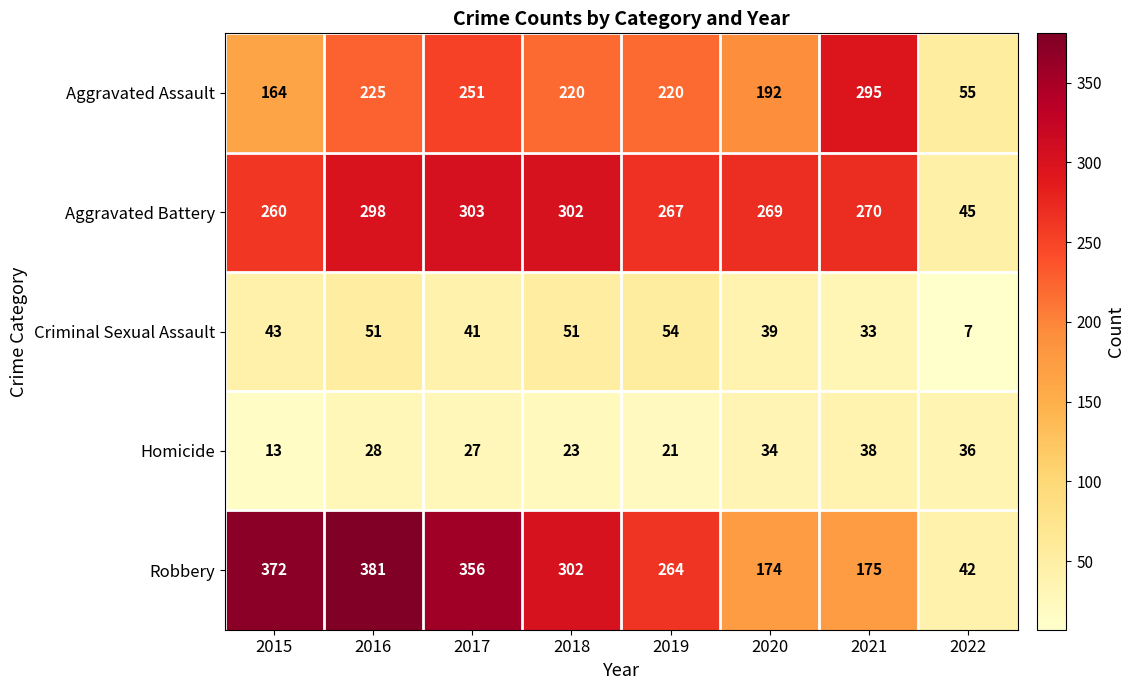

What is the sum of the Robbery values at 2017 and 2020?

530